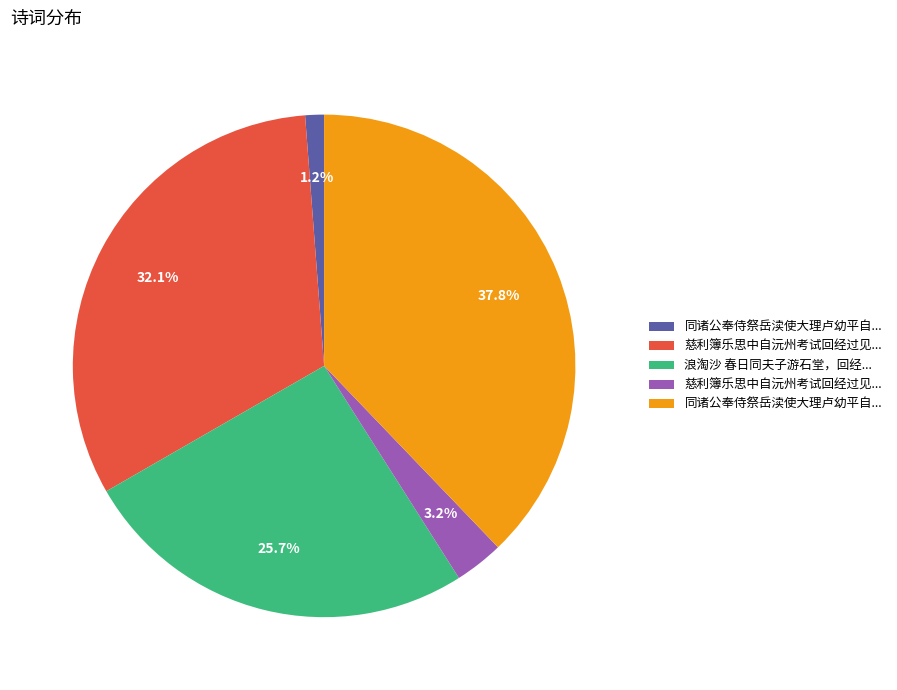

Is there a majority slice in this chart?

No